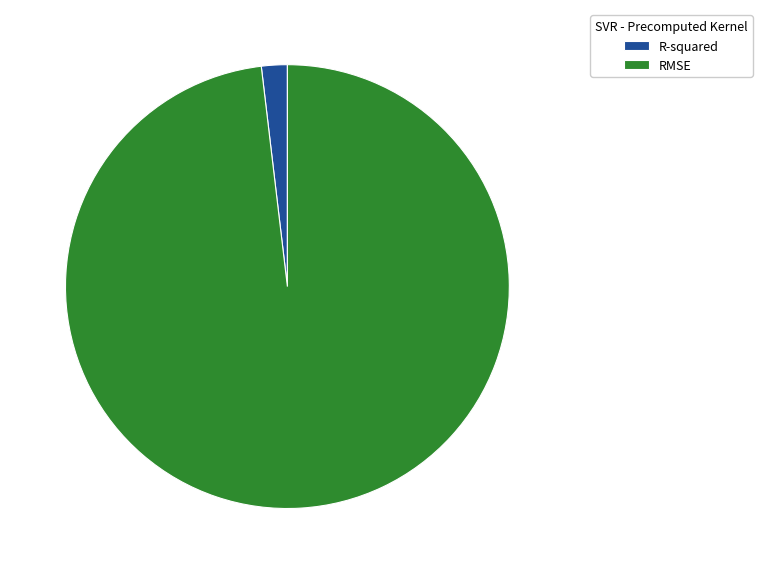

Do R-squared and RMSE together represent more than half of the pie?

Yes